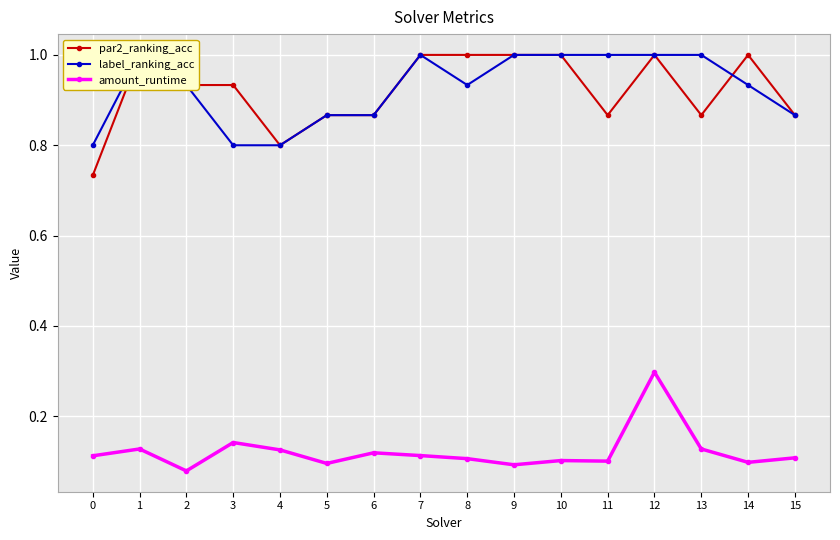

What are all the series names shown in the legend?

par2_ranking_acc, label_ranking_acc, amount_runtime